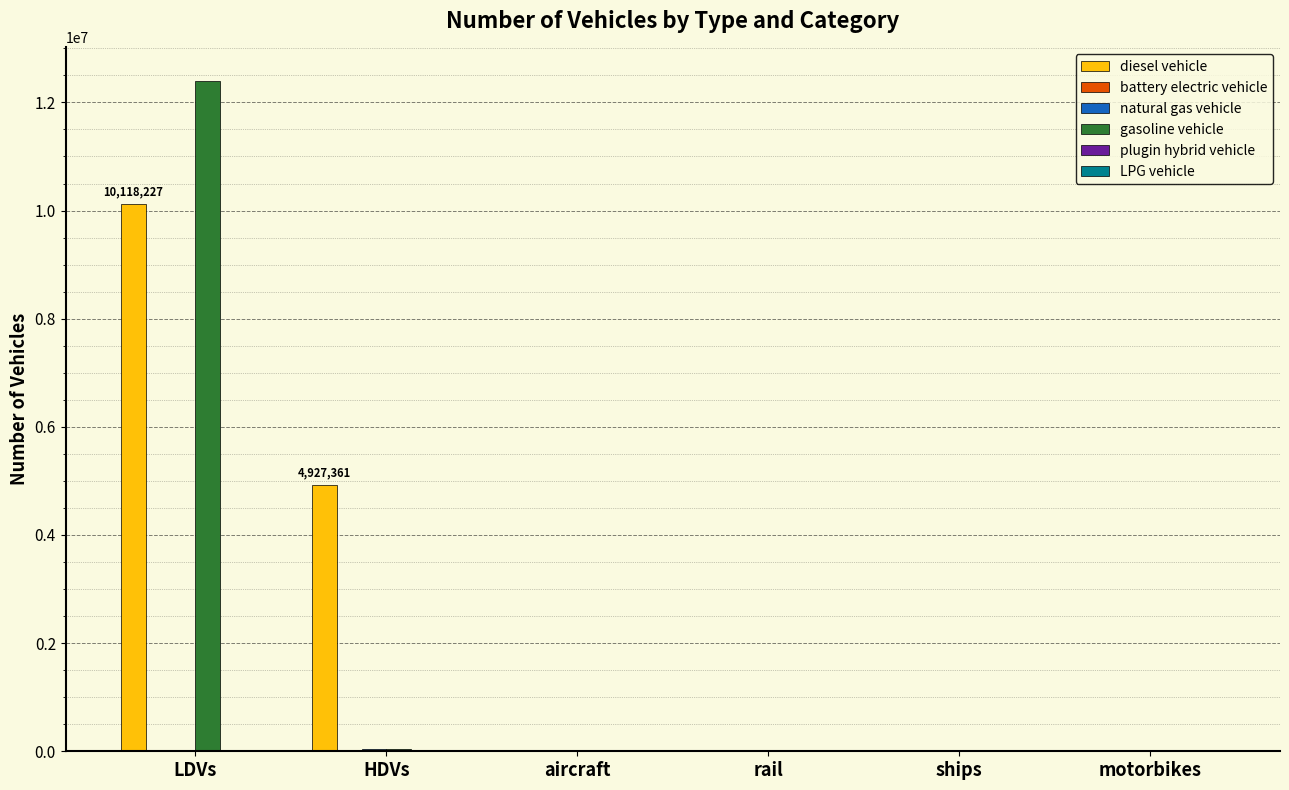

Are the bars grouped side by side (vs. stacked)?

Yes